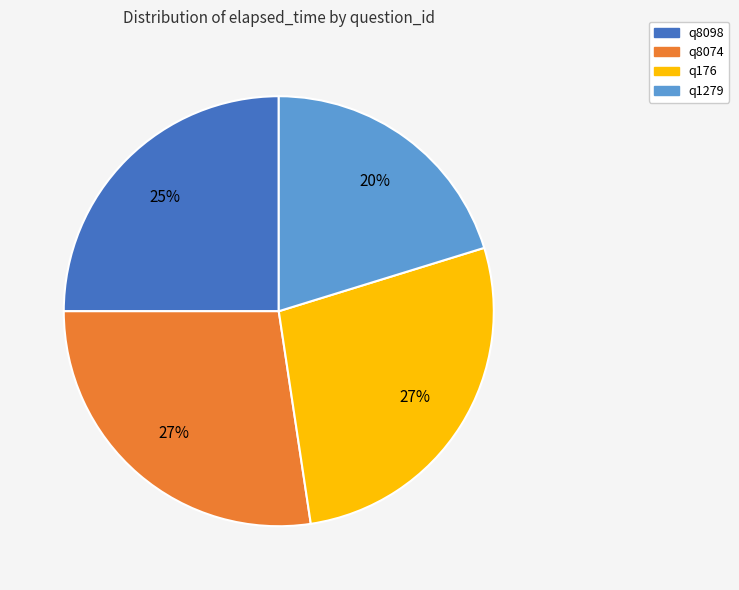

Which category has the smallest portion of the pie?

q1279